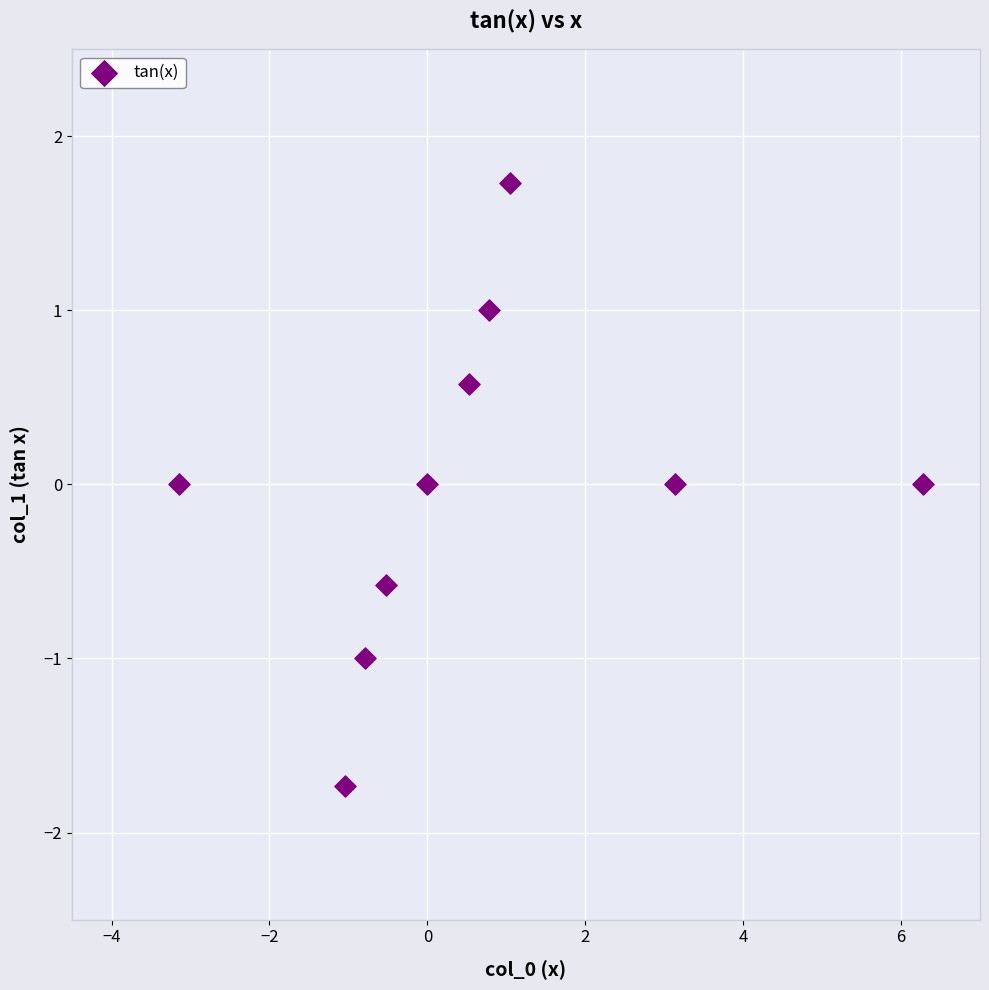

What is the range of X values (max minus min)?

9.4